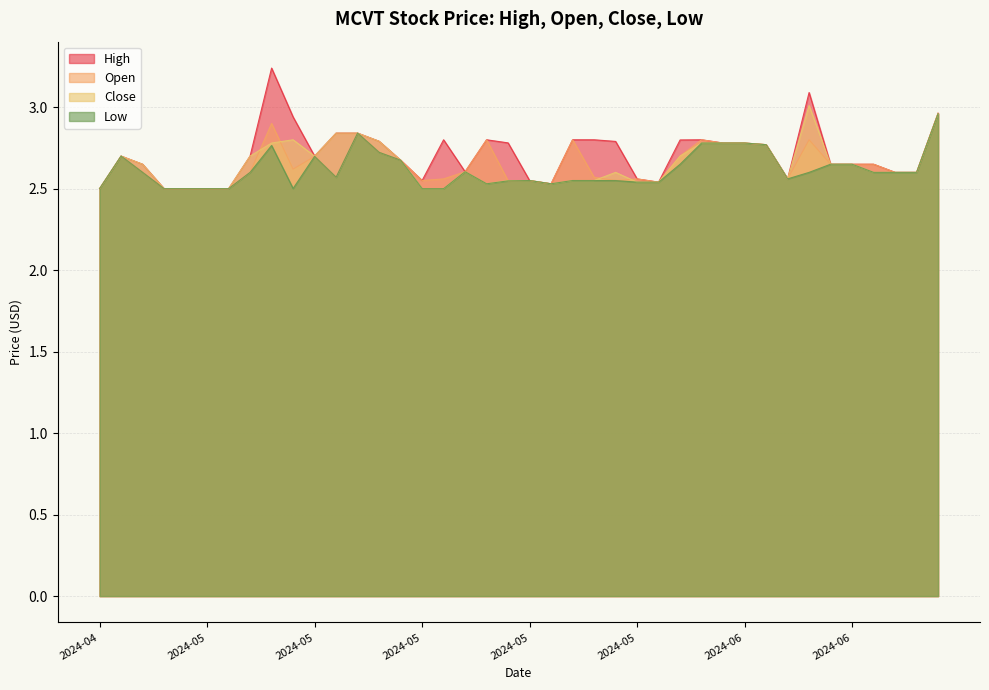

Is it true that High equals 0.8 at 2024-06-13?

False